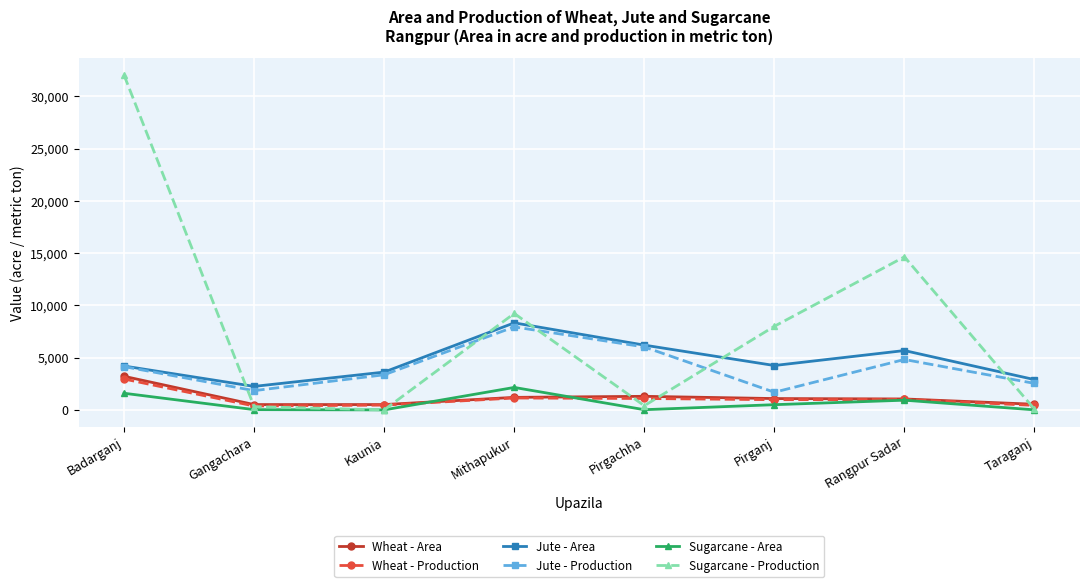

Is the value of Sugarcane - Area at Badarganj greater than the value of Jute - Area at Kaunia?

No